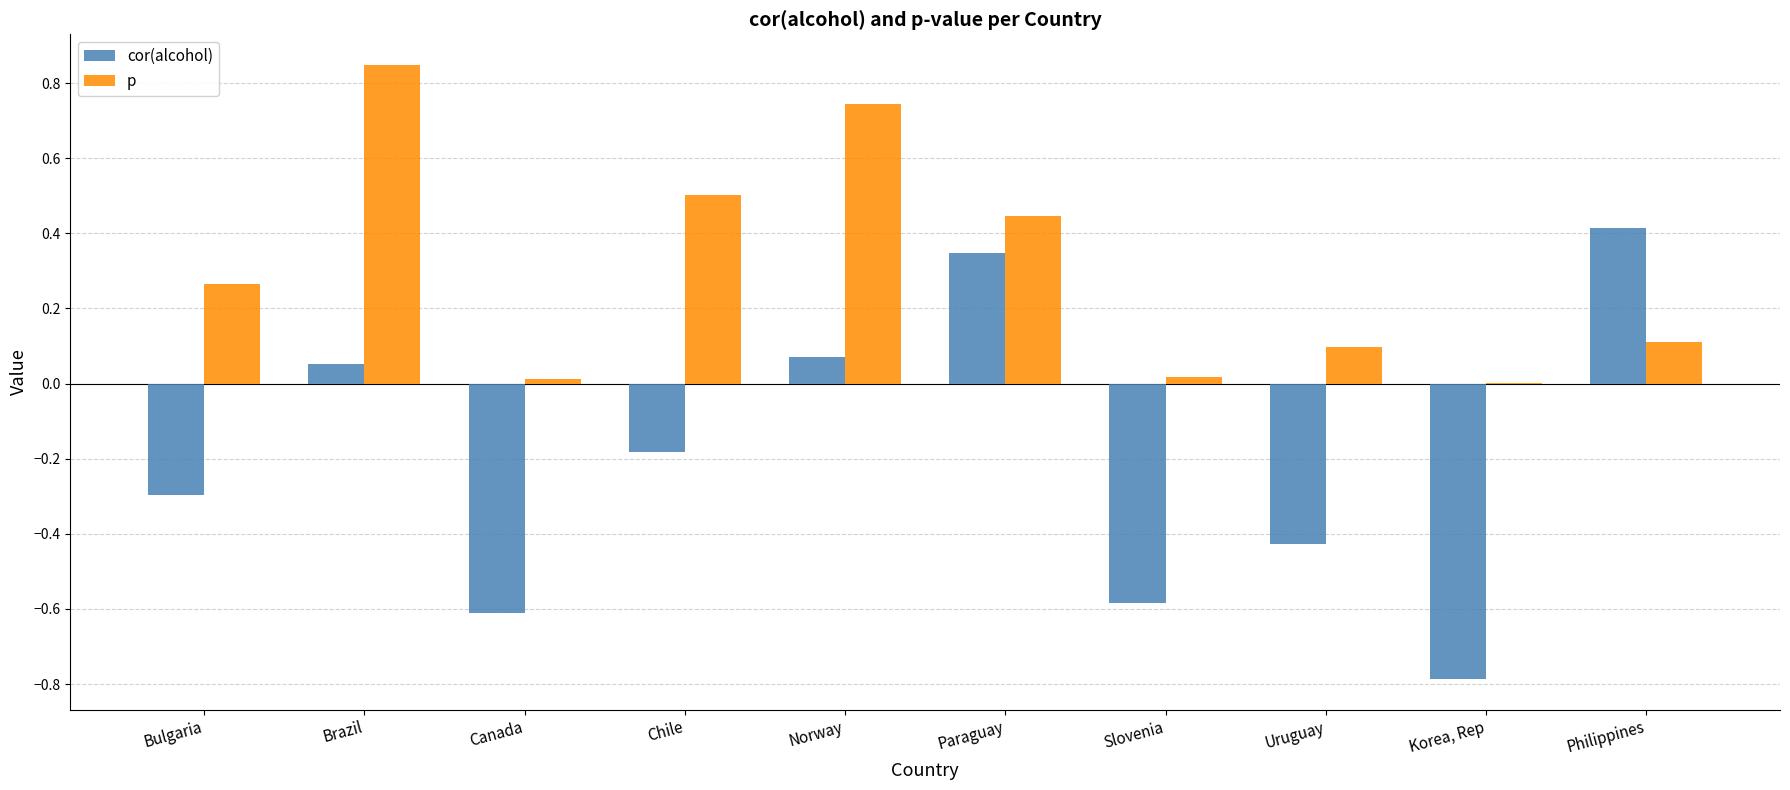

What is the sum of all p values?

3.0